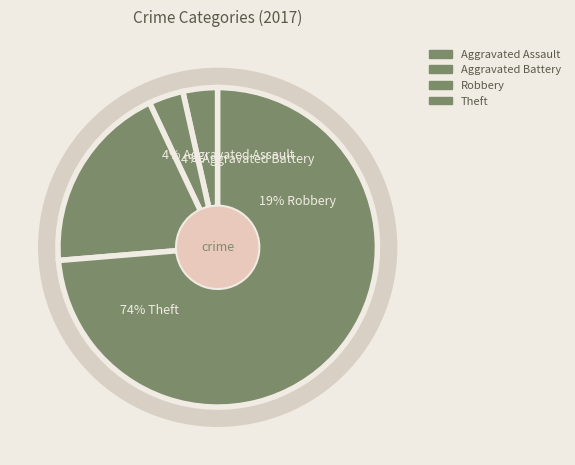

Does Aggravated Assault represent more than half of the total?

No